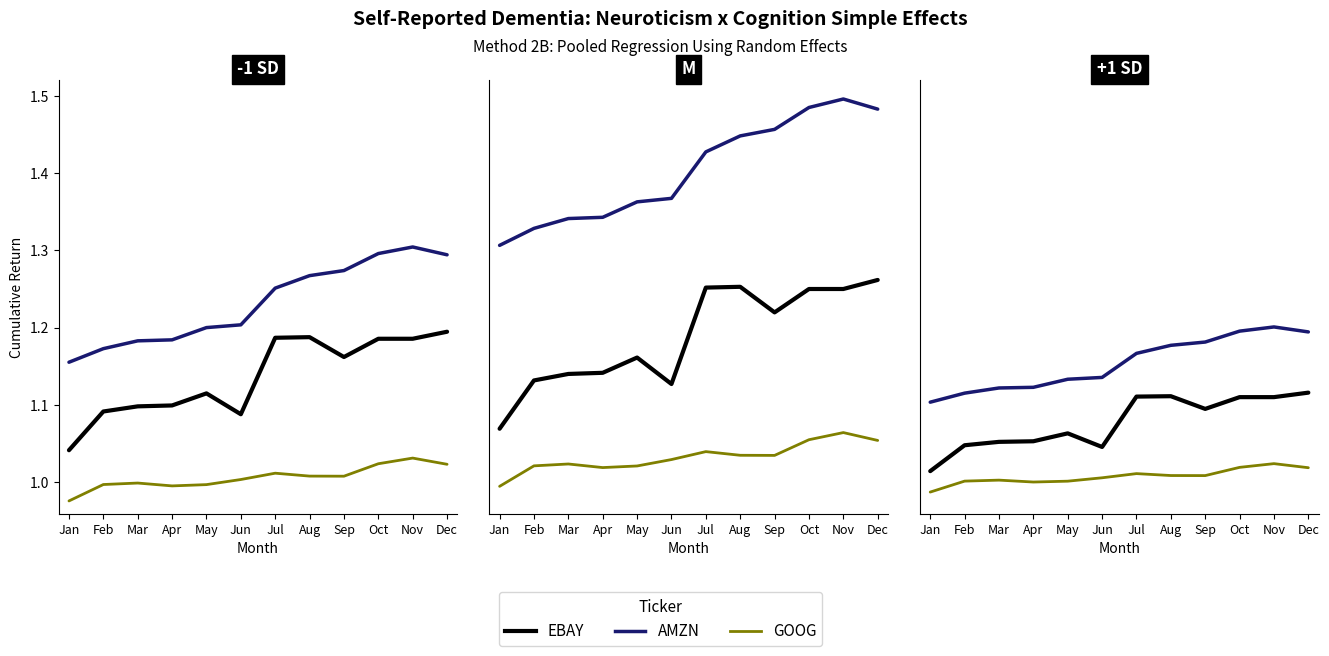

True or false: GOOG has more than 1 points higher than both neighbors.

True